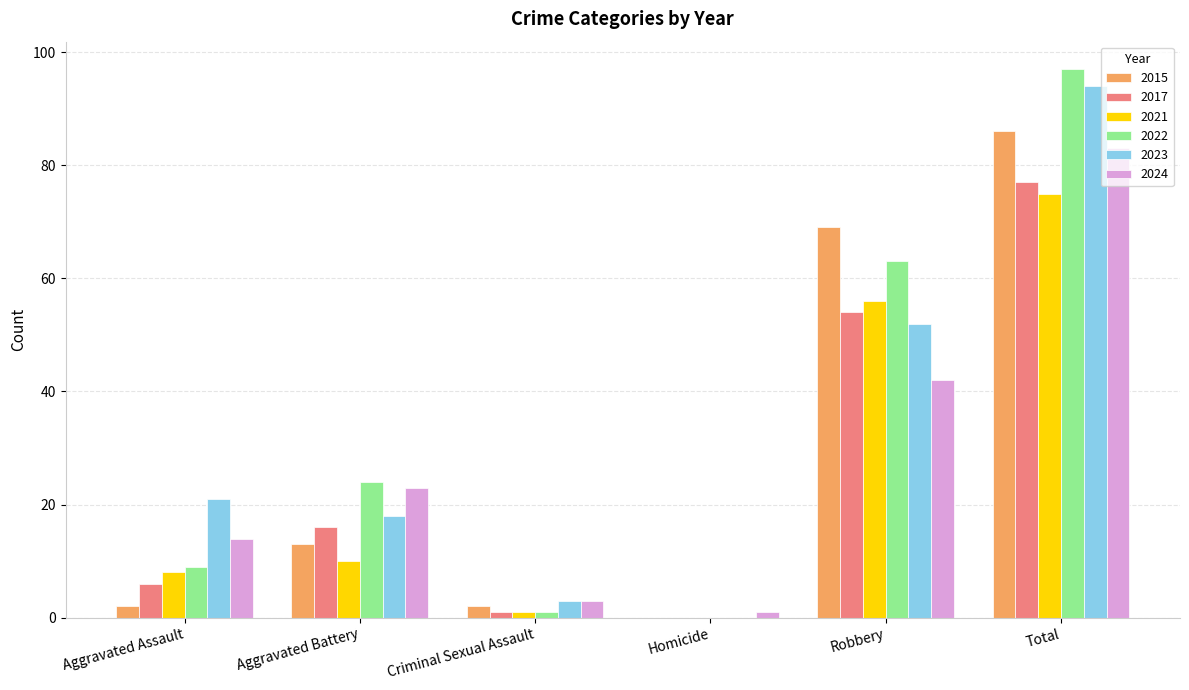

Which series has the largest range (max minus min)?

2022